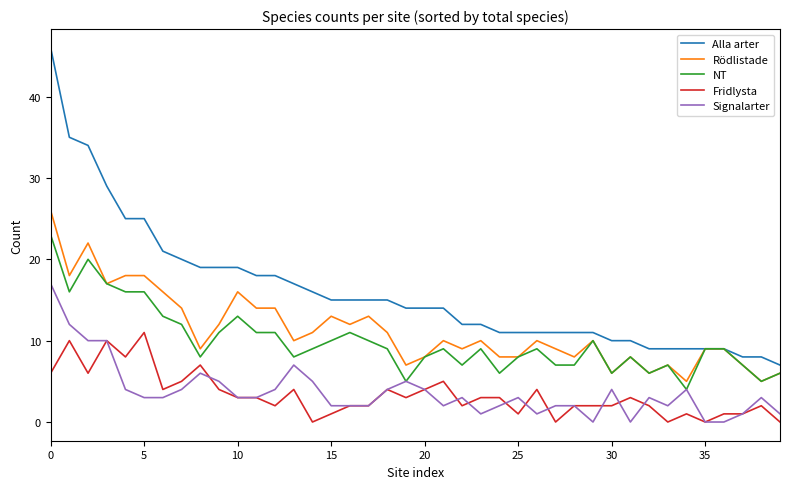

What is the difference between the maximum and second lowest values in the Fridlysta series?

11